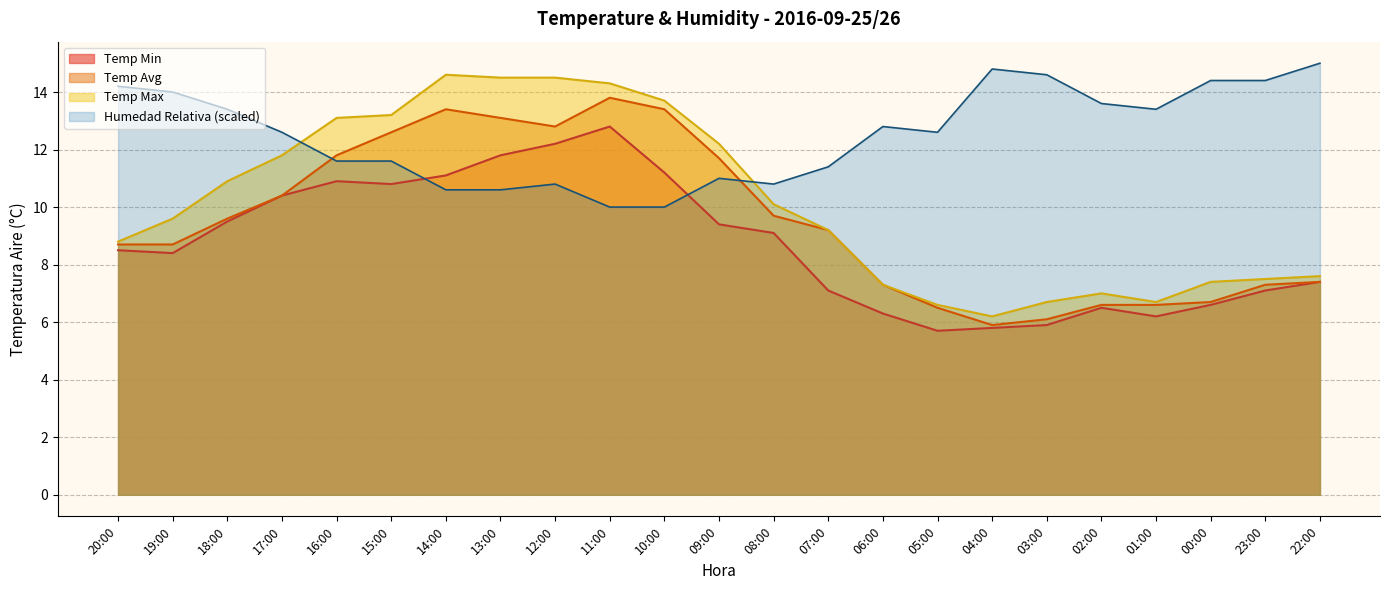

How many categories are shown in the chart?

23